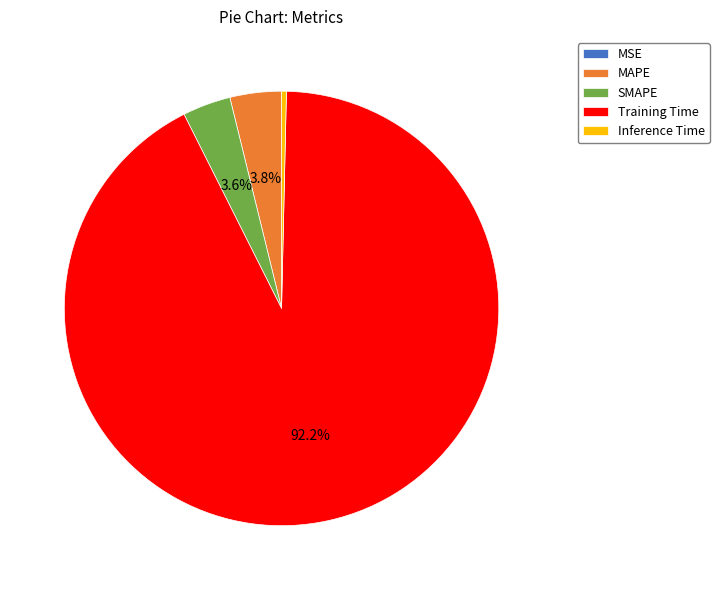

Is it true that Training Time is 80% of the pie?

False